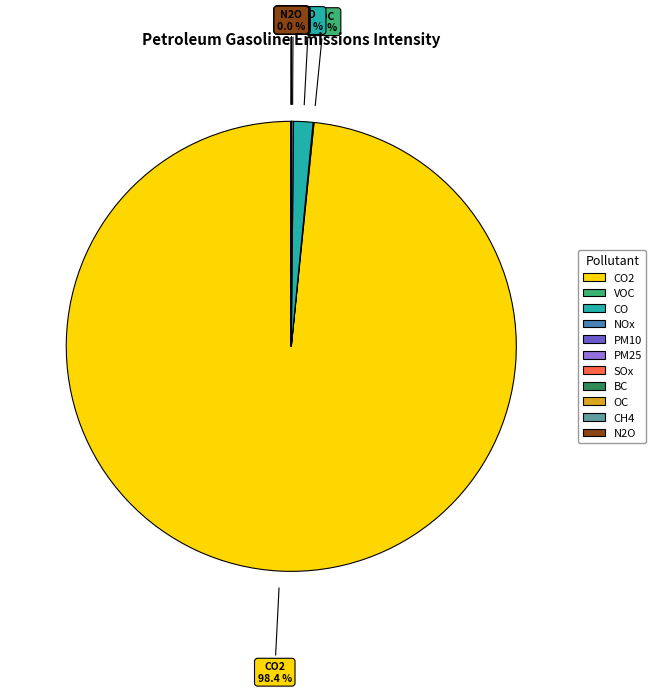

Is there any slice that represents more than half of the pie?

Yes